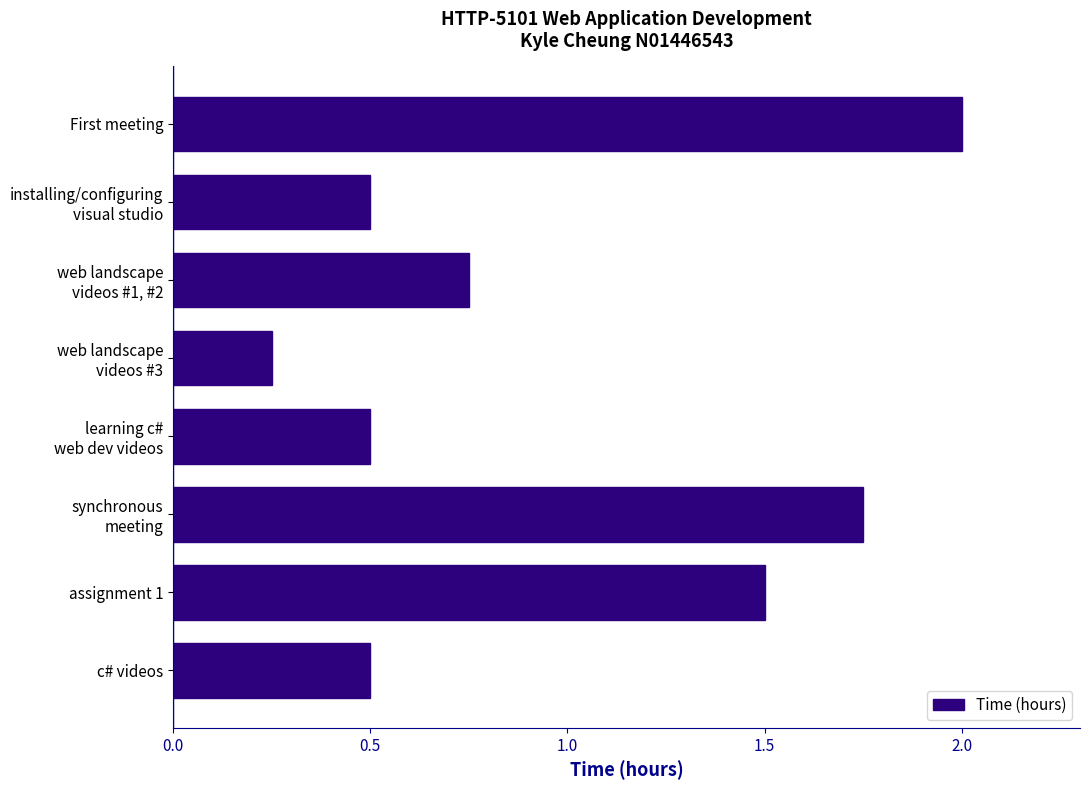

The value at First meeting is 3.3. True or false?

False